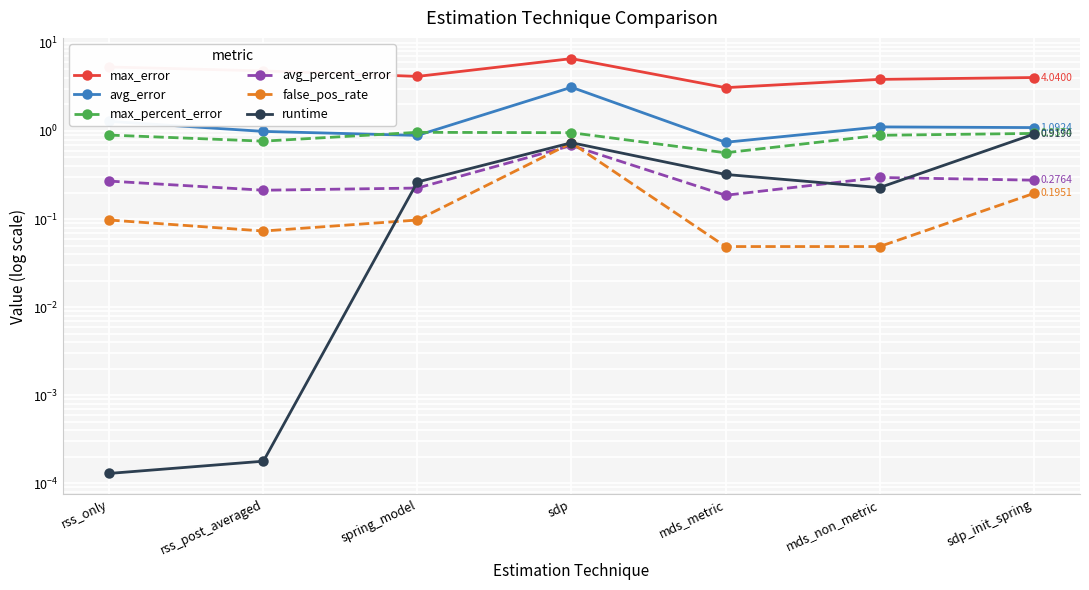

What is the maximum value for avg_percent_error?

0.7